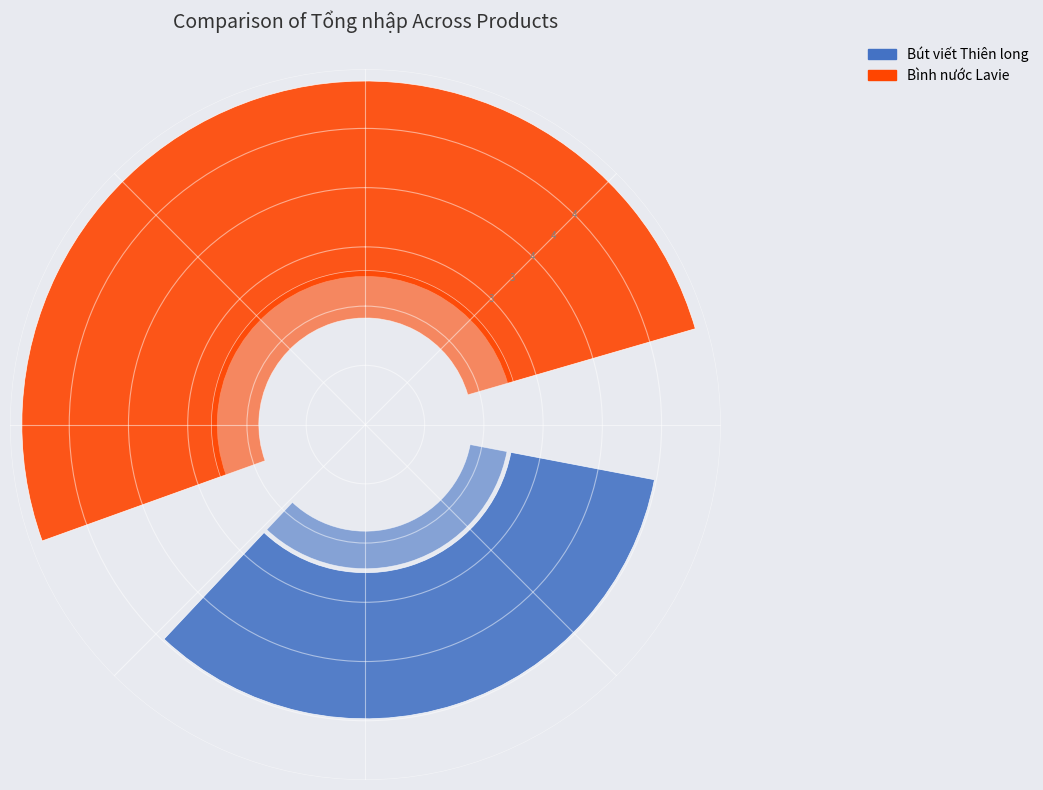

Which category has the smallest portion of the pie?

Bút viết Thiên long